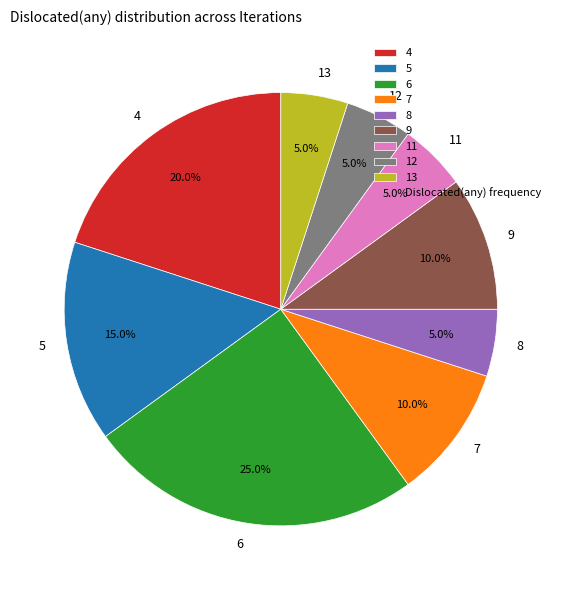

Count the number of slices in the pie.

9